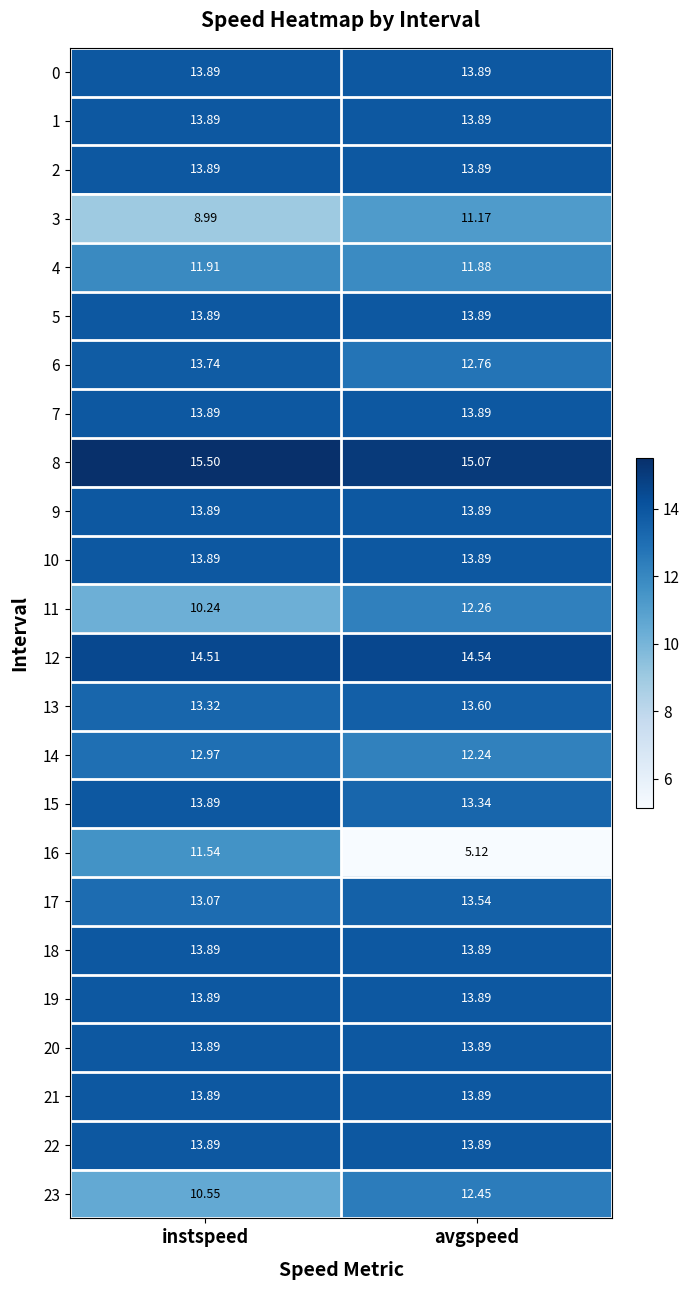

Which series has the largest total across all categories?

8